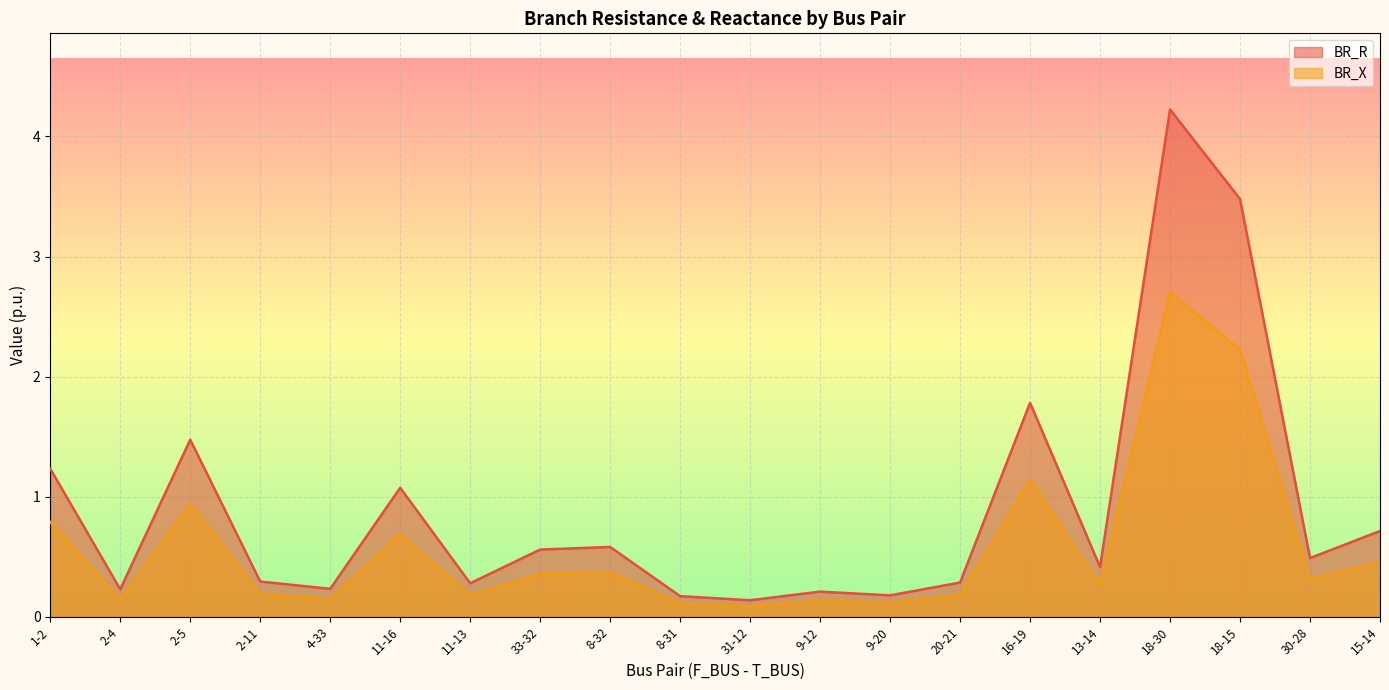

Reading right to left, what are all the values shown in this chart?

BR_R: 0.7	0.5	3.5	4.2	0.4	1.8	0.3	0.2	0.2	0.1	0.2	0.6	0.6	0.3	1.1	0.2	0.3	1.5	0.2	1.2
BR_X: 0.5	0.3	2.2	2.7	0.3	1.1	0.2	0.1	0.1	0.1	0.1	0.4	0.4	0.2	0.7	0.1	0.2	0.9	0.1	0.8